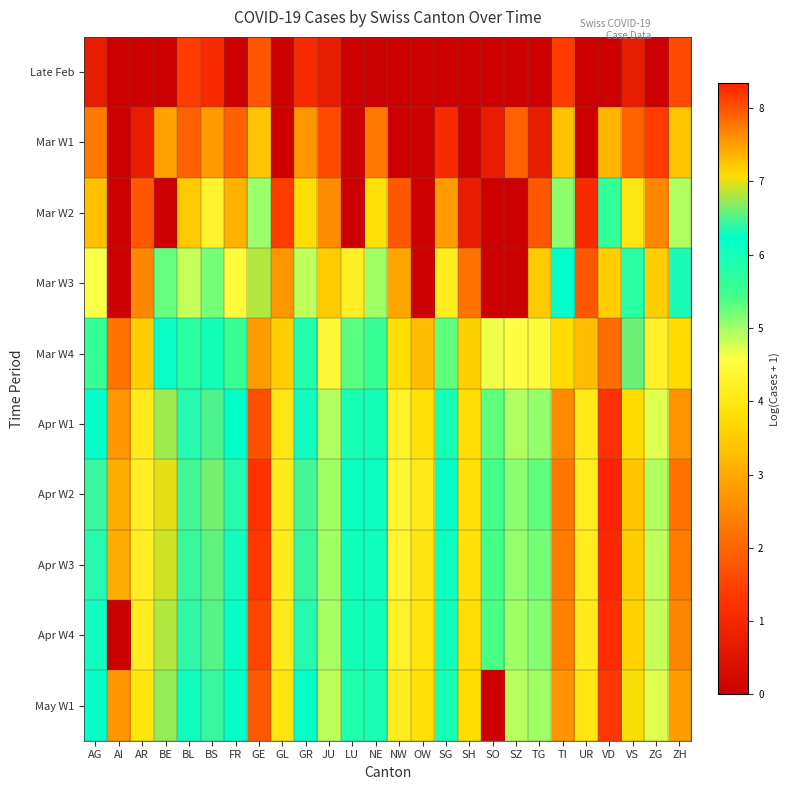

Rank the series by their maximum value, from highest to lowest.

Apr W2, Apr W3, Apr W4, Apr W1, May W1, Mar W4, Mar W3, Mar W2, Mar W1, Late Feb